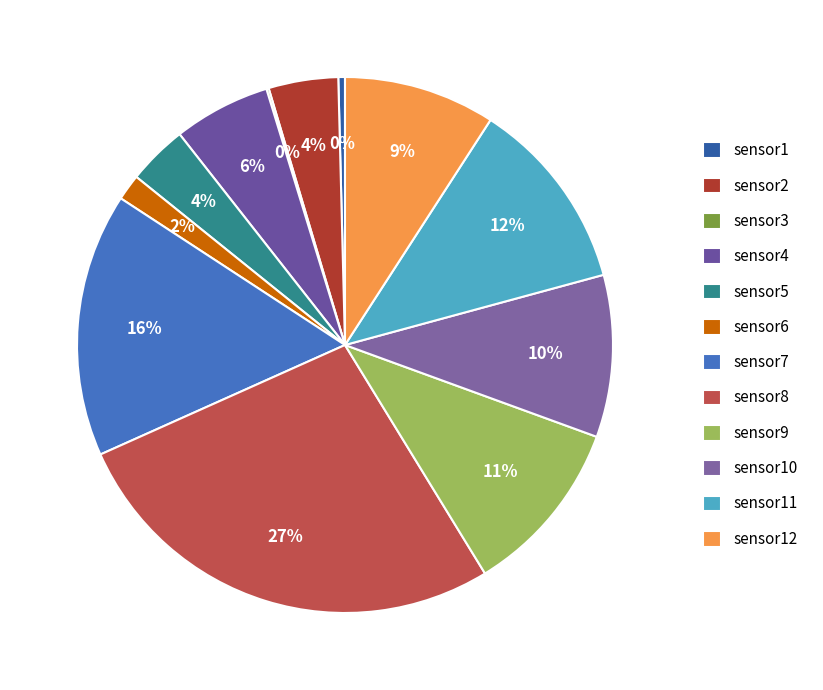

What percentage is the sensor10 slice, to the nearest percent?

10%